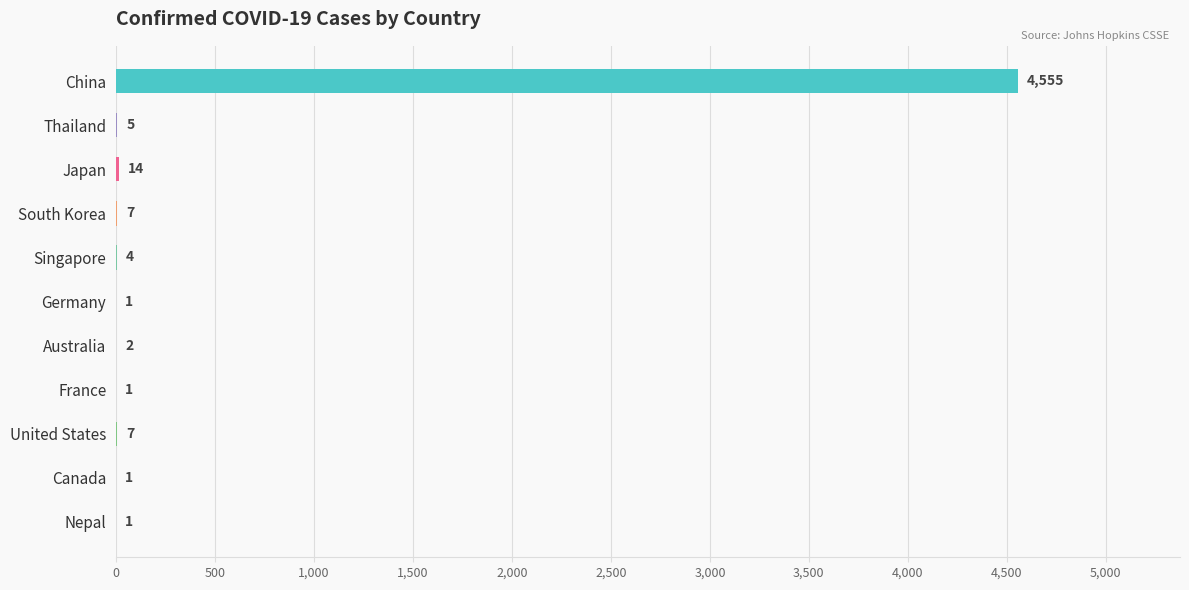

What is the sum of the values at South Korea and China?

4562